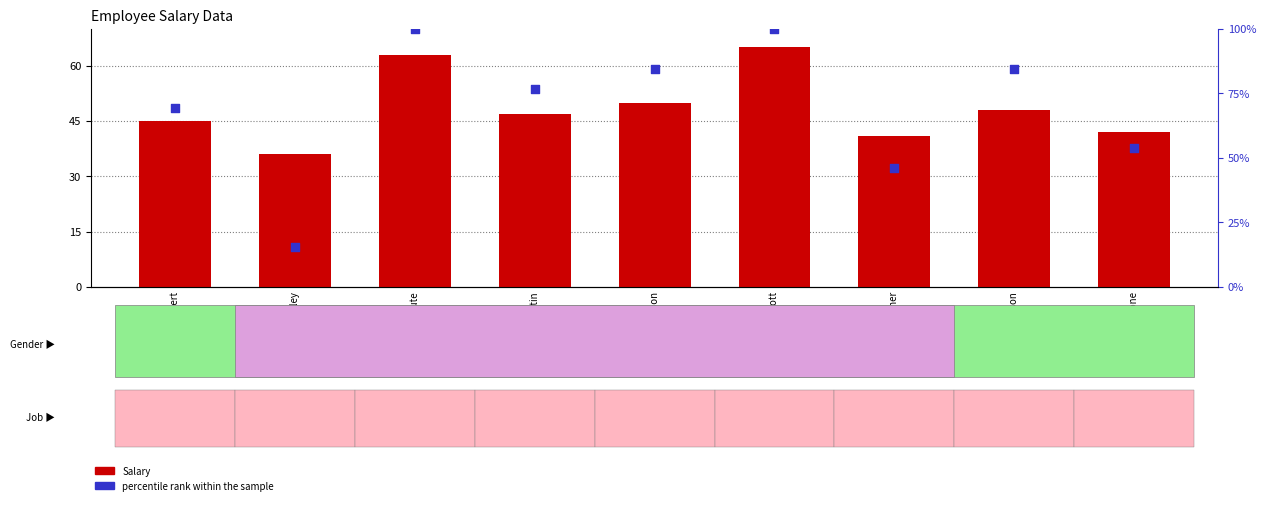

Which series has the largest total across all categories?

Salary